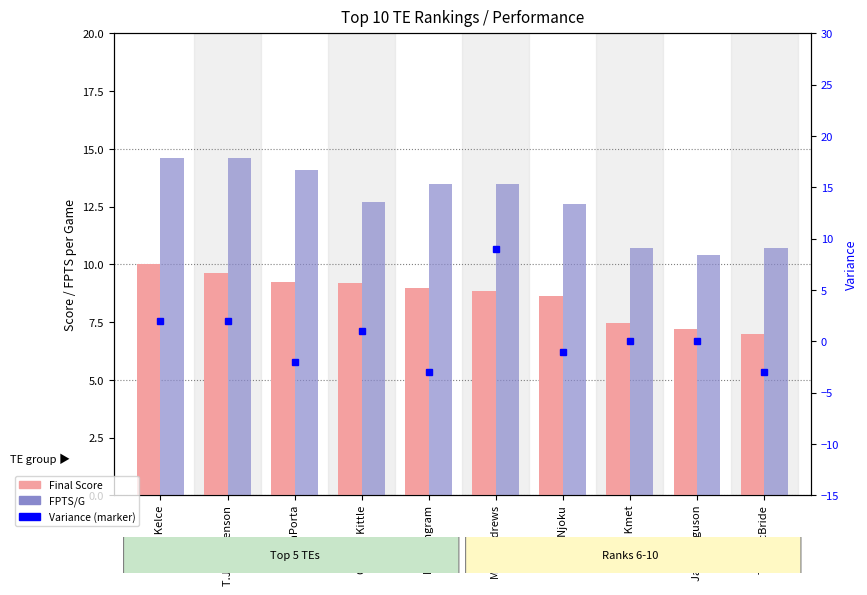

List the series in order of their overall mean, highest first.

FPTS/G, Final_Score, Variance